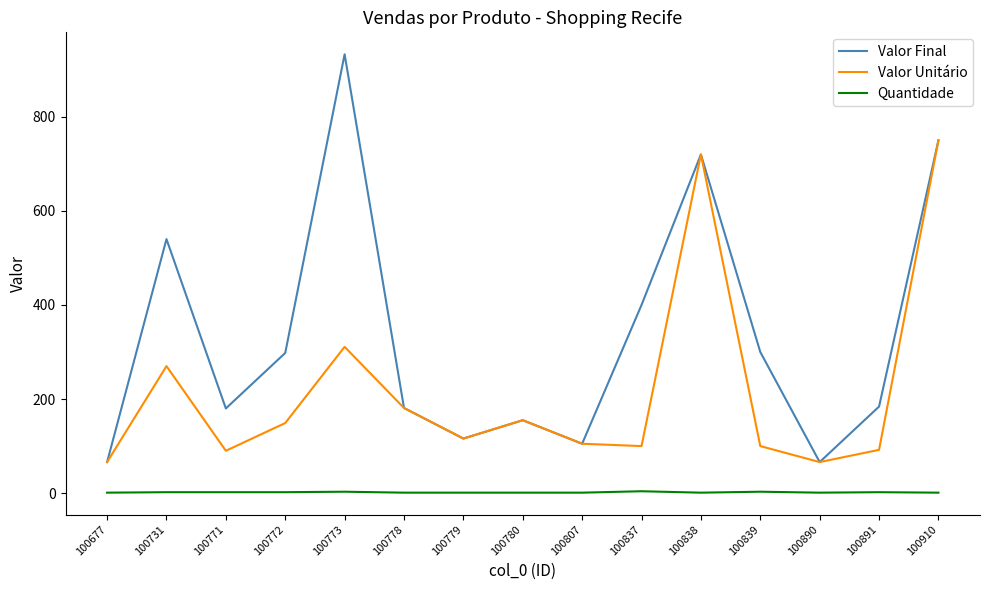

At which label is Valor Final closest to 499?

100731